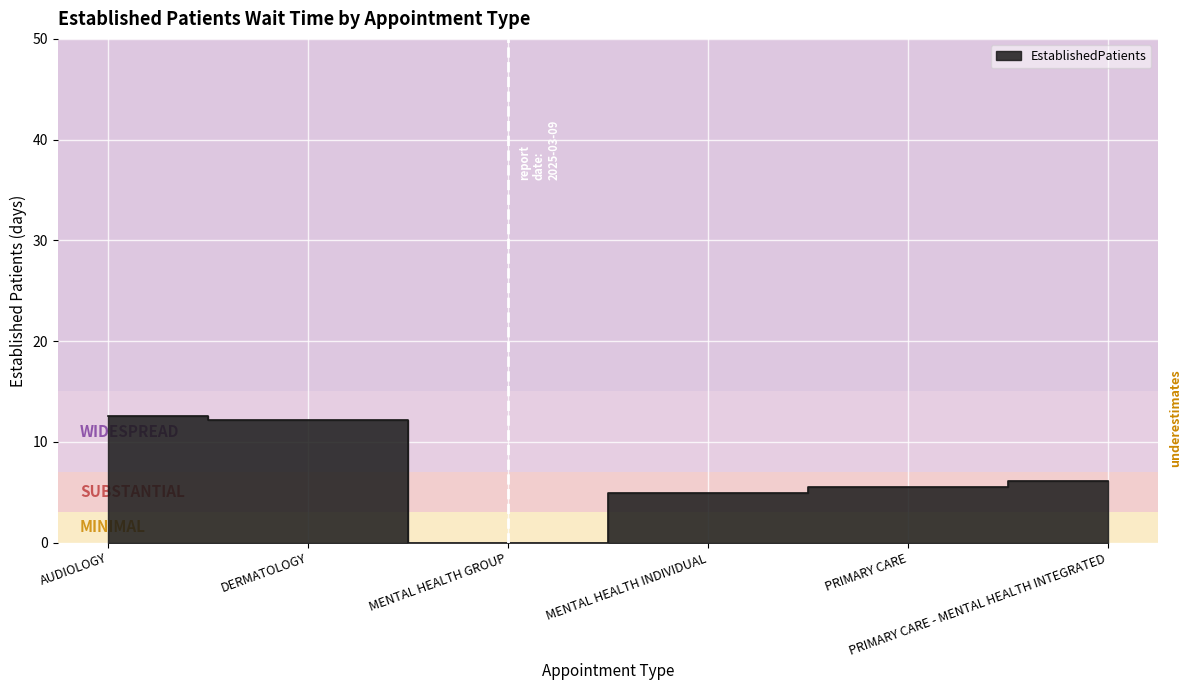

Which category has the highest value across all series?

AUDIOLOGY